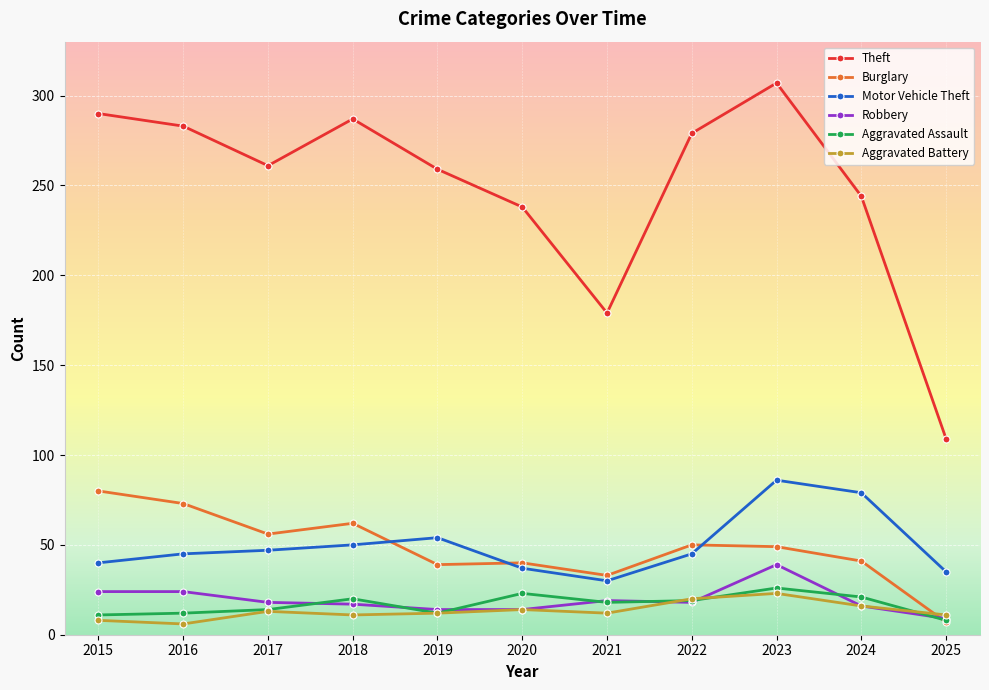

At how many categories does at least one series exceed 177?

10